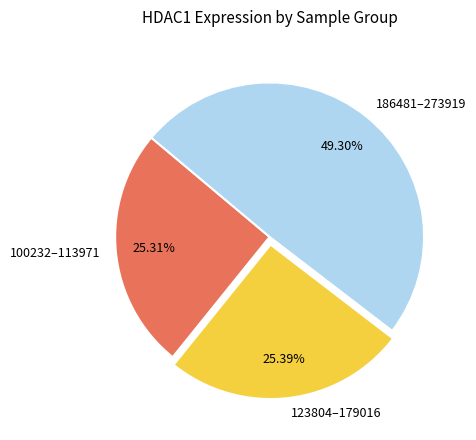

Do 186481–273919 and 123804–179016 together represent more than half of the pie?

Yes